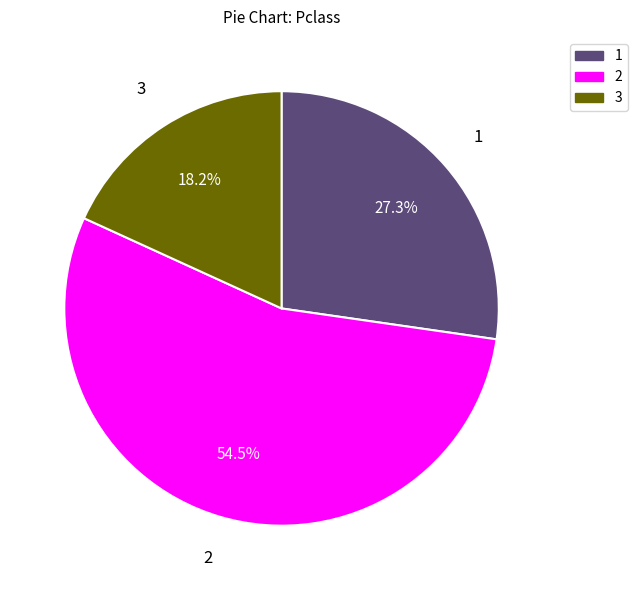

Does 2 account for over 50% of the chart?

Yes